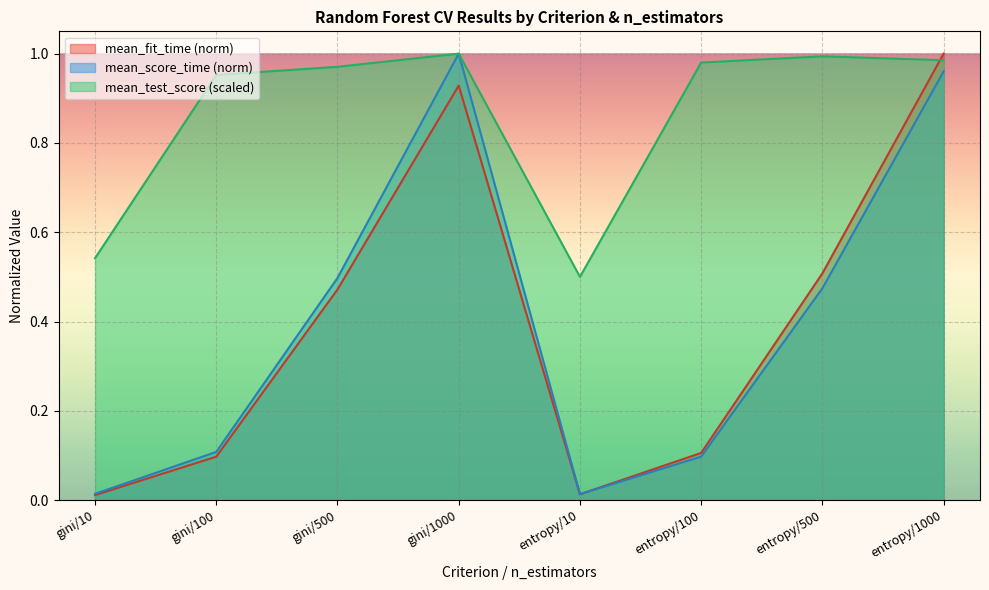

Reading left to right, extract all data points from this chart.

mean_fit_time: 0.0	0.1	0.5	0.9	0.0	0.1	0.5	1.0
mean_score_time: 0.0	0.1	0.5	1.0	0.0	0.1	0.5	1.0
mean_test_score: 0.5	1.0	1.0	1.0	0.5	1.0	1.0	1.0